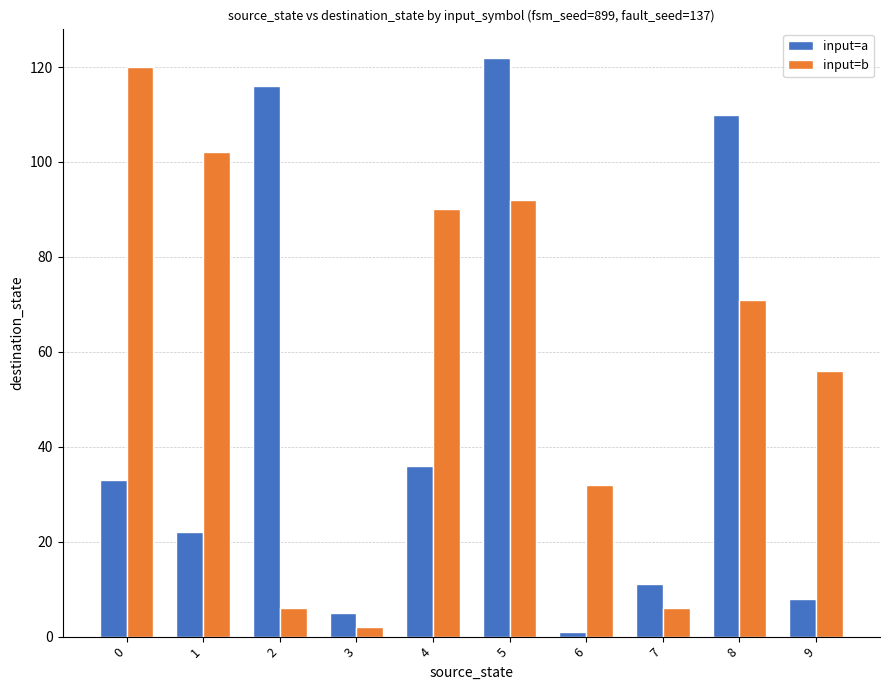

How many bars are there in each group?

2